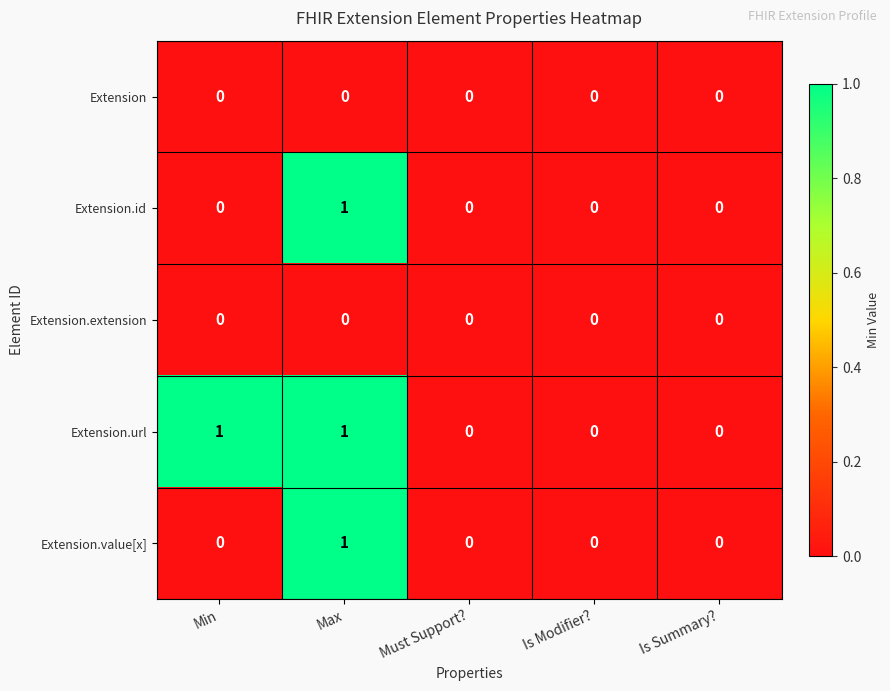

How many Extension.value[x] values are between 0 and 1?

5